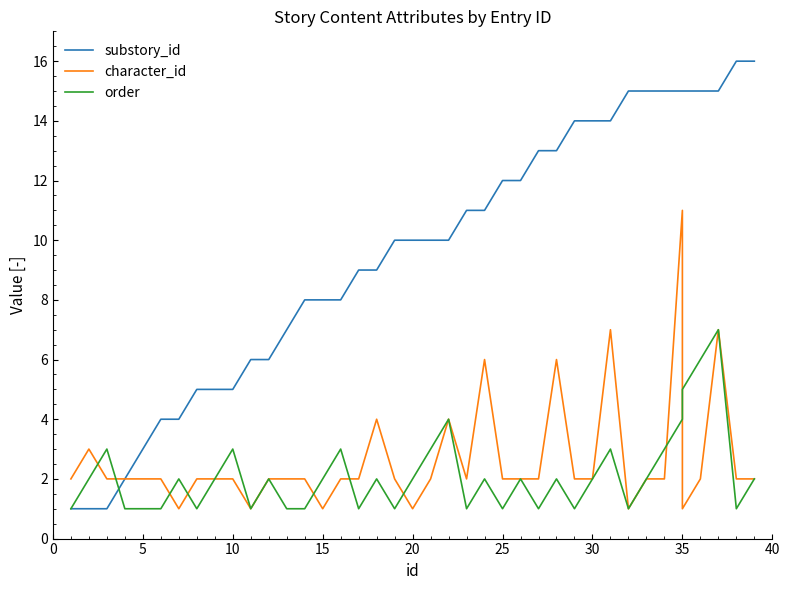

At 15, list the series in order from smallest to largest.

order, substory_id, character_id